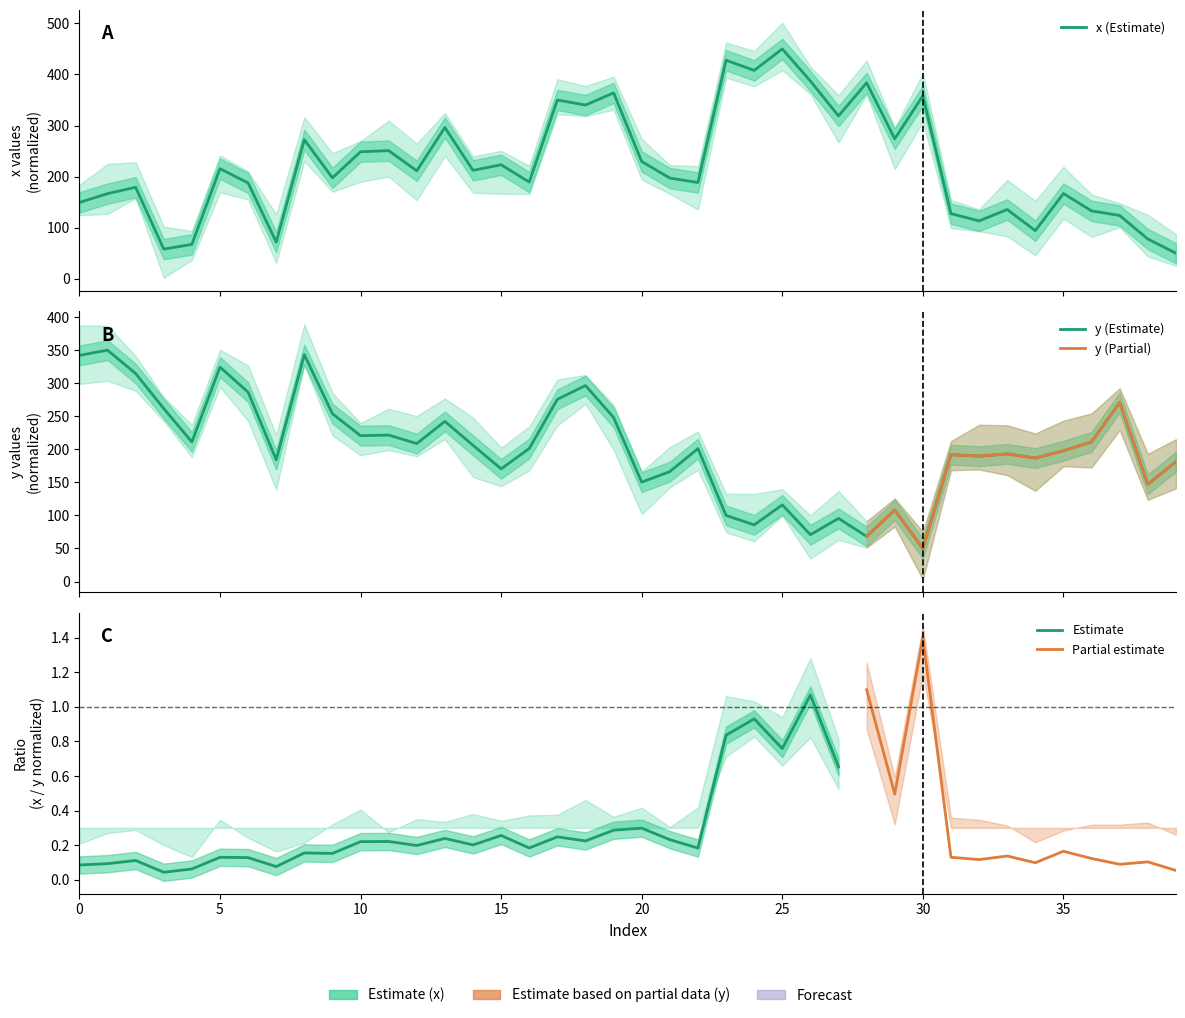

Which label corresponds to the smallest value in the chart?

39